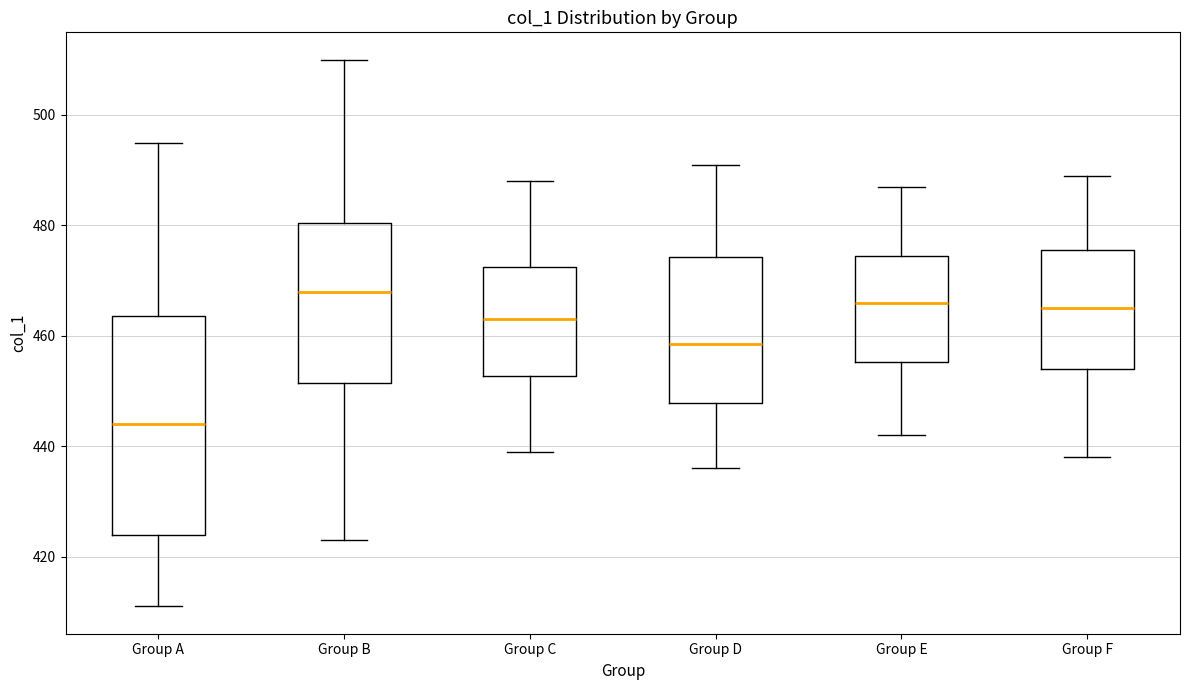

Where is the upper edge of the box for Group F on the y-axis? The values are not printed on the chart, so give them approximately, as read against the axis.

476